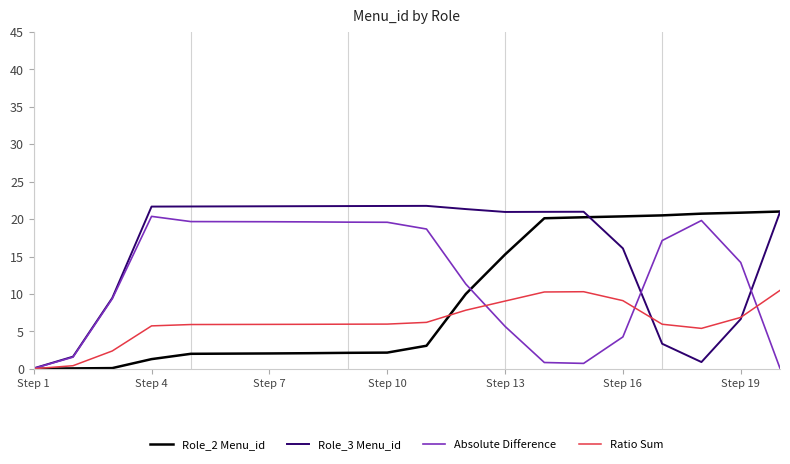

How many lines are shown in the chart?

4